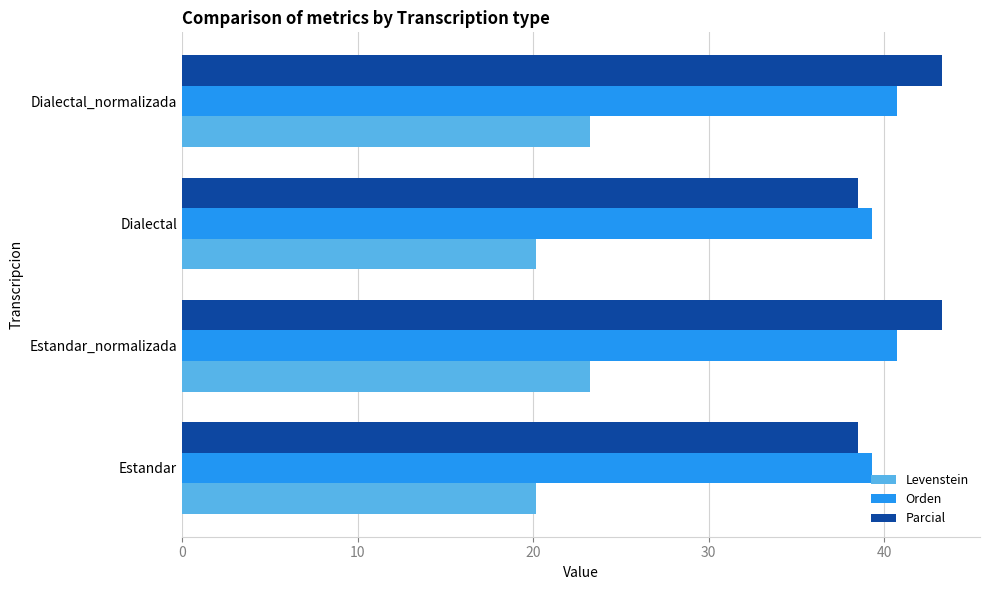

Which series has the widest spread of values?

Parcial